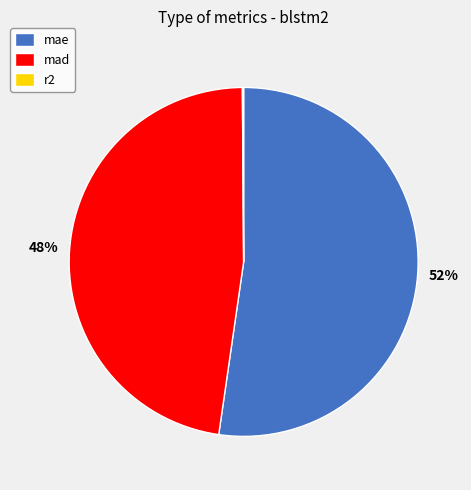

Between mad and mae, which is larger?

mae